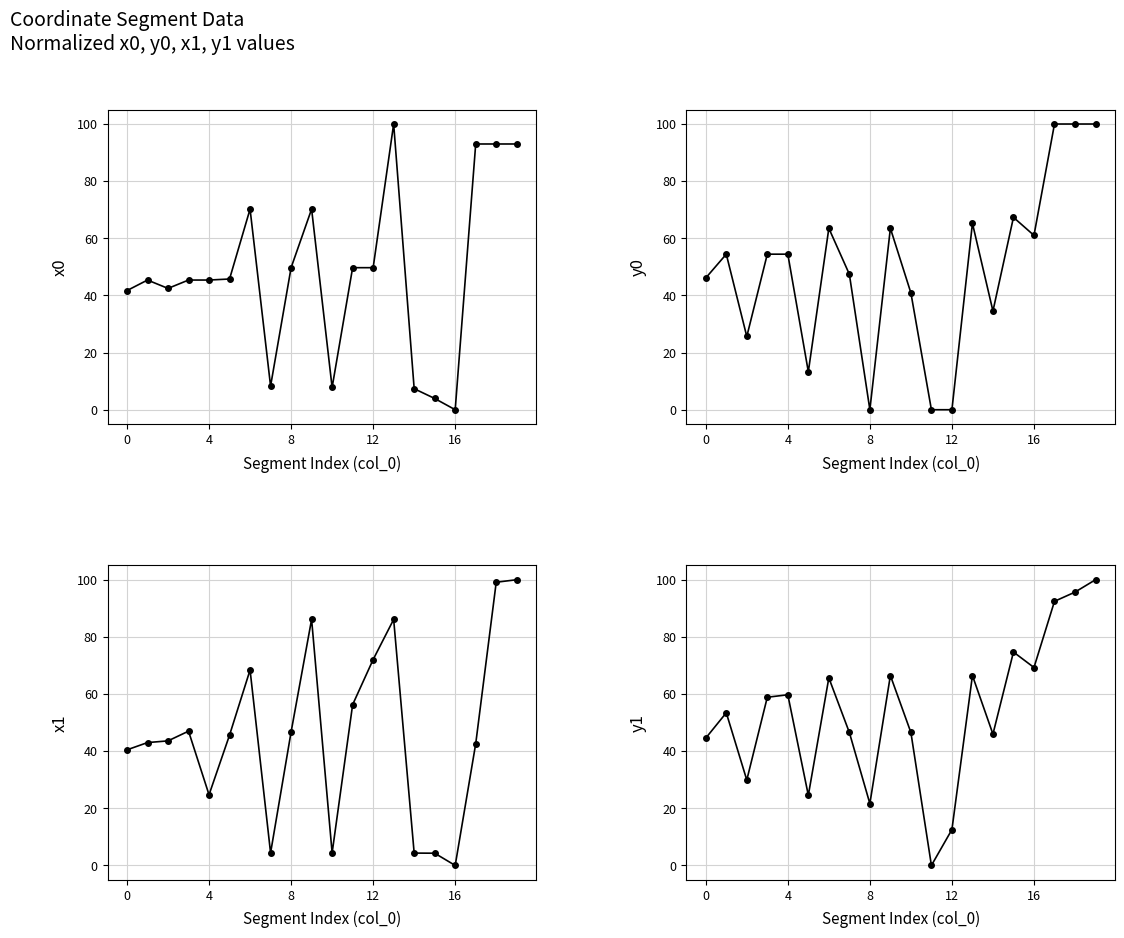

Reading left to right, extract all data points from this chart.

x0: 41.7	45.4	42.5	45.4	45.4	45.8	70.2	8.3	49.7	70.2	7.8	49.7	49.7	100.0	7.4	3.9	0.0	93.0	93.0	93.0
y0: 46.1	54.4	25.6	54.4	54.4	13.3	63.5	47.4	0.0	63.5	40.9	0.0	0.0	65.2	34.5	67.3	61.0	100.0	100.0	100.0
x1: 40.5	43.0	43.6	47.0	24.7	45.6	68.4	4.4	46.7	86.1	4.4	56.3	72.1	86.1	4.3	4.3	0.0	42.6	99.1	100.0
y1: 44.6	53.4	29.9	58.9	59.7	24.5	65.7	46.5	21.6	66.5	46.5	0.0	12.5	66.5	46.0	74.7	69.3	92.4	95.7	100.0